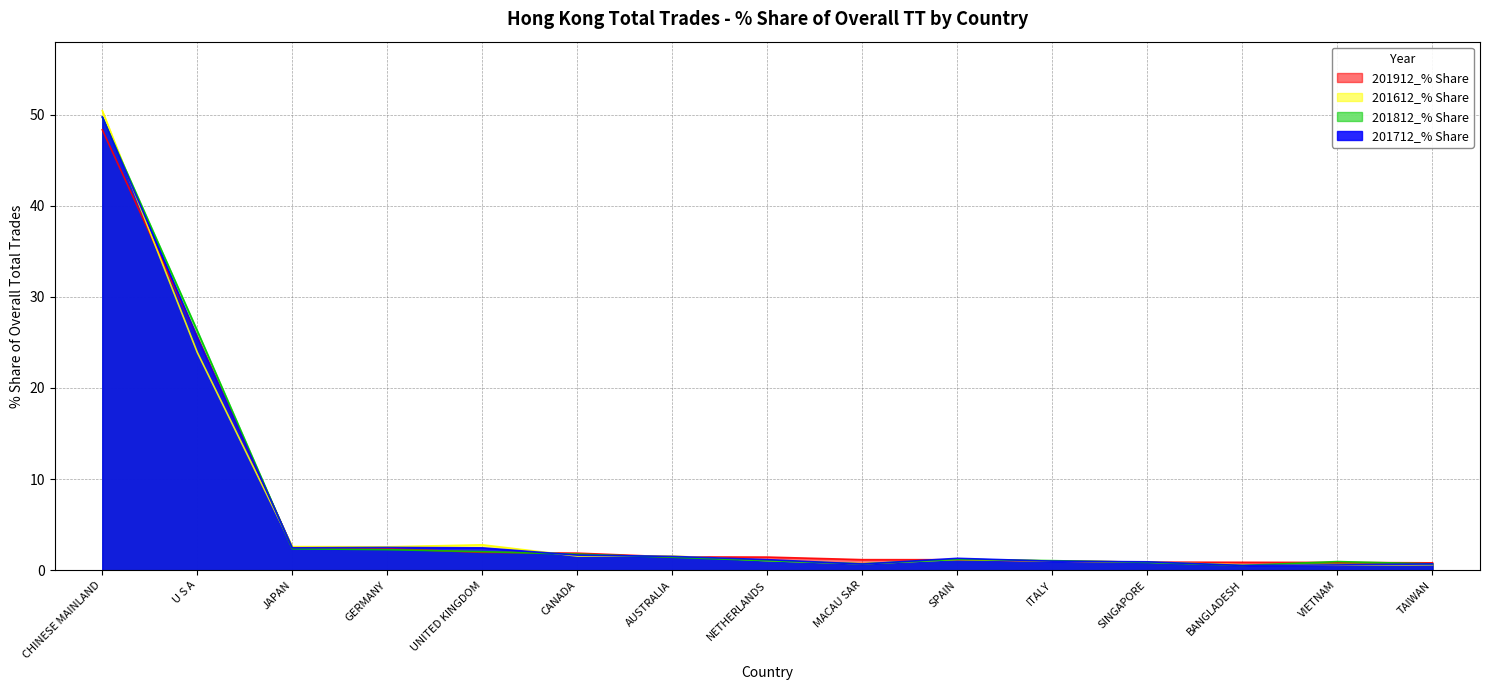

Rank the categories by 201712_% Share value from highest to lowest.

CHINESE MAINLAND, U S A, GERMANY, JAPAN, UNITED KINGDOM, CANADA, AUSTRALIA, SPAIN, NETHERLANDS, ITALY, SINGAPORE, TAIWAN, MACAU SAR, VIETNAM, BANGLADESH